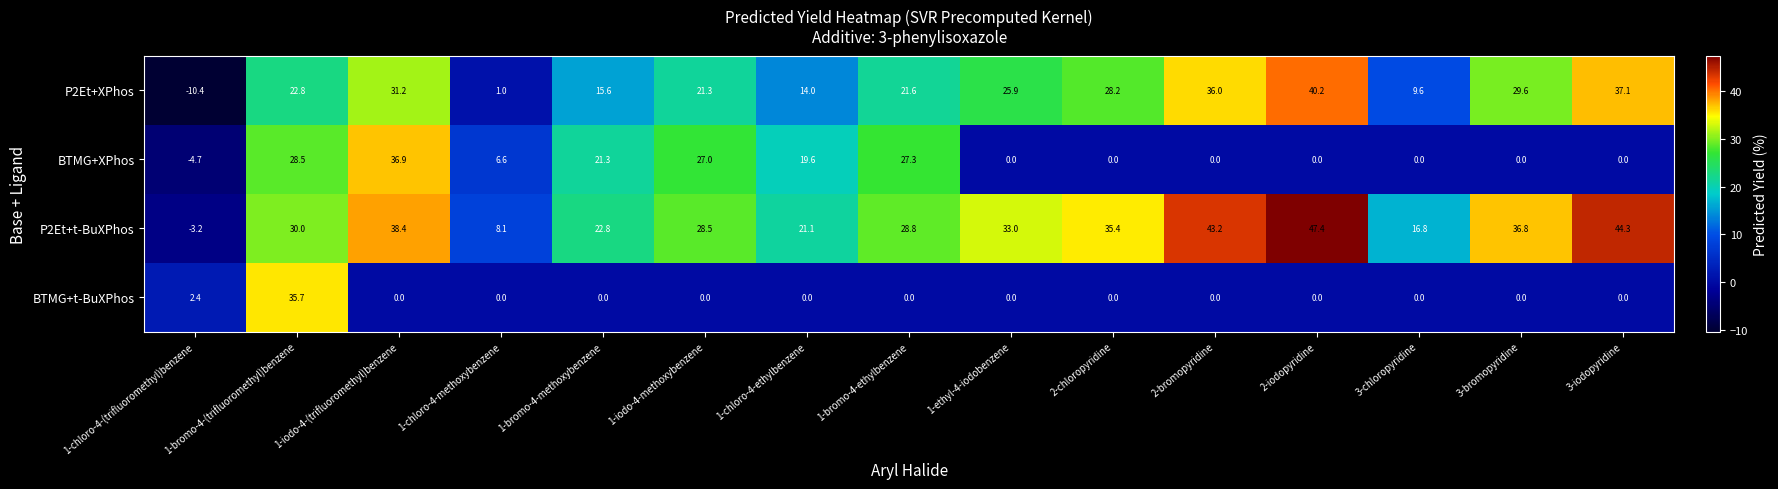

What is the difference between the highest and lowest values at 1-chloro-4-ethylbenzene?

21.1